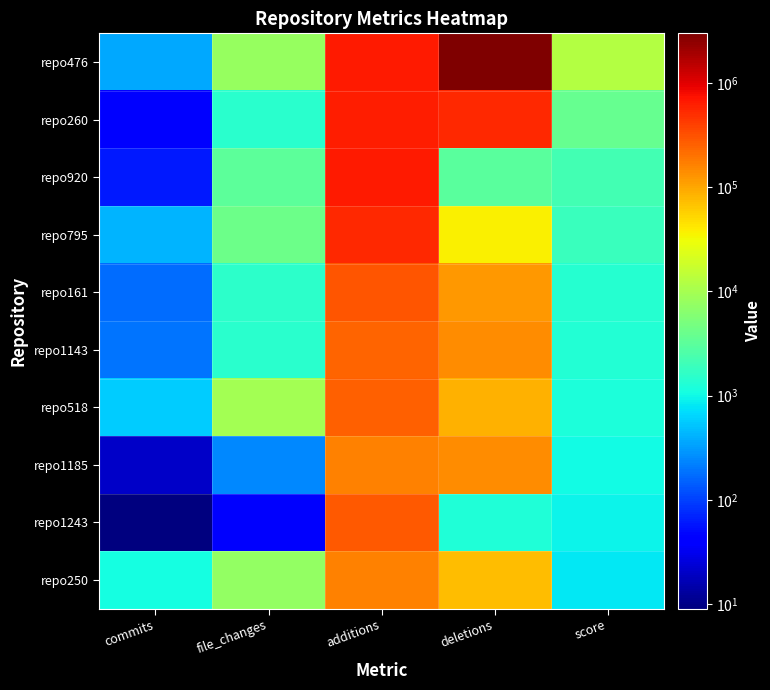

What is the smallest value displayed?

9